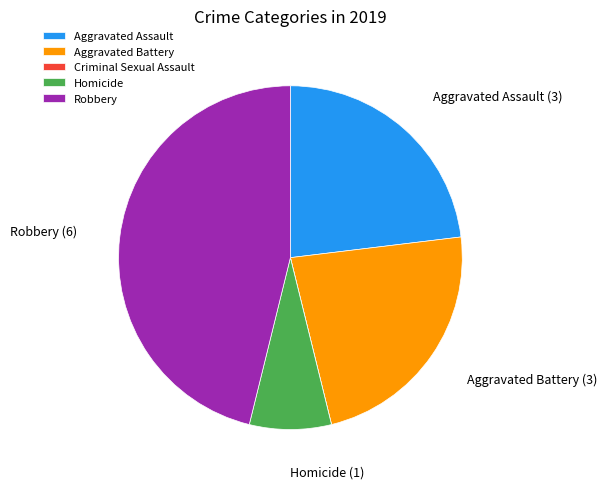

Is it true that Robbery is 46% of the pie?

True